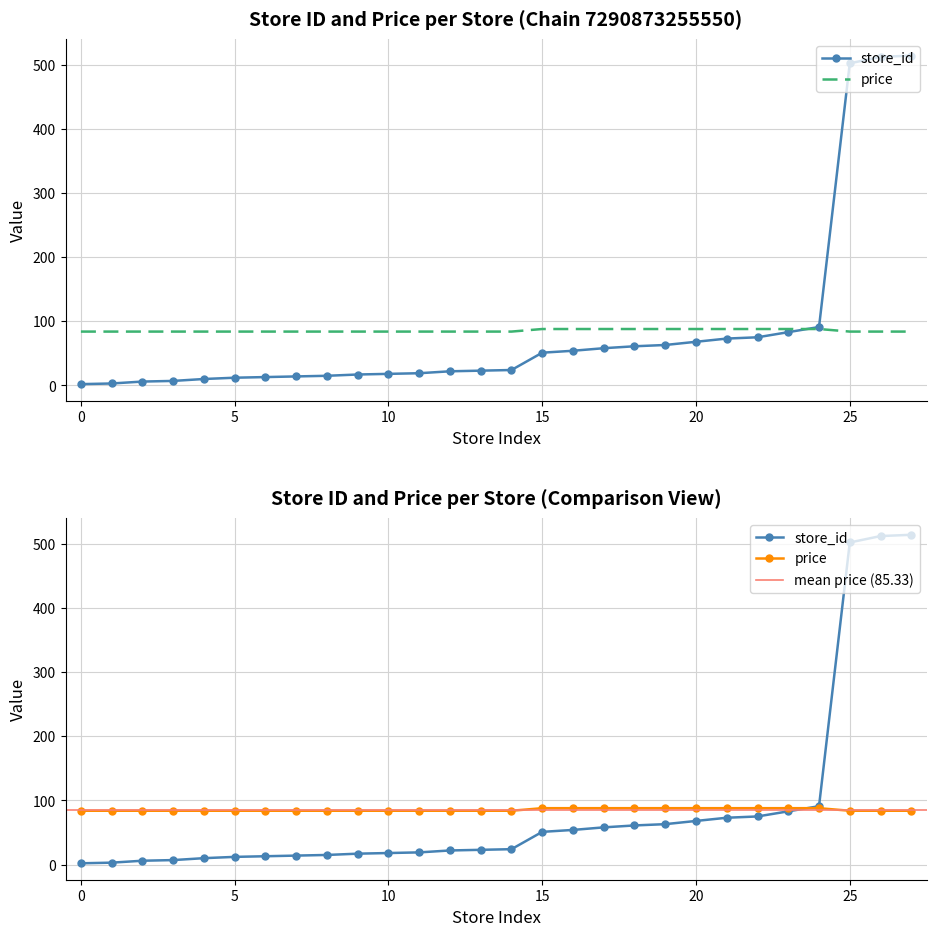

The store_id series shows 18.3 at 14. True or false?

False